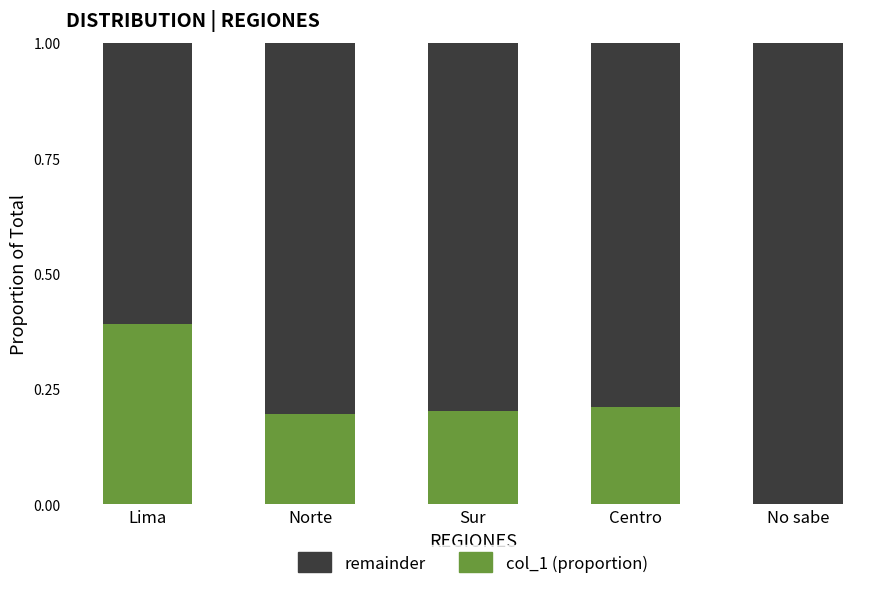

The col_1 (proportion) series shows 0.2 at Centro. True or false?

True